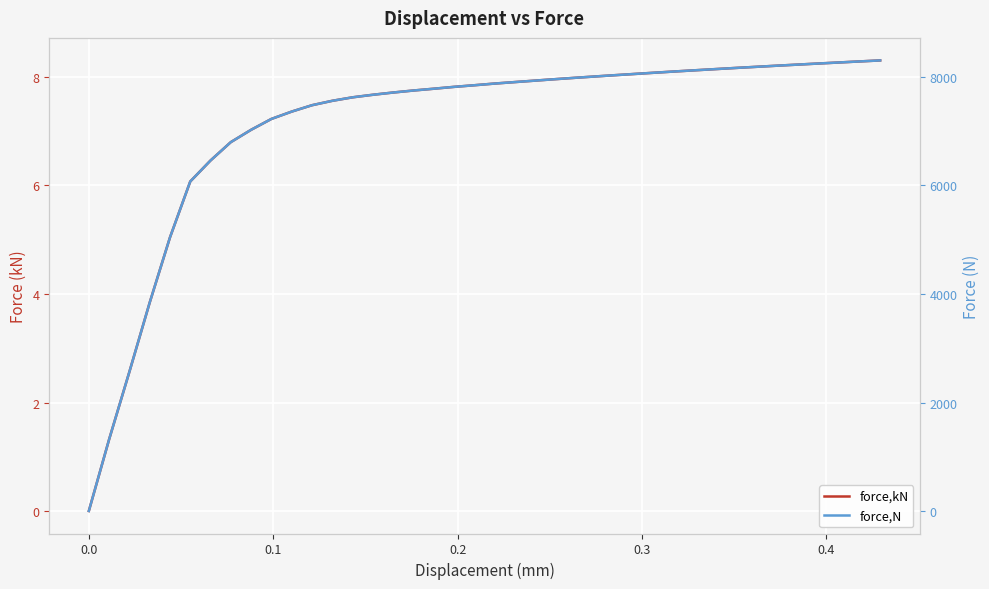

True or false: force,N and force,kN cross at least once.

False